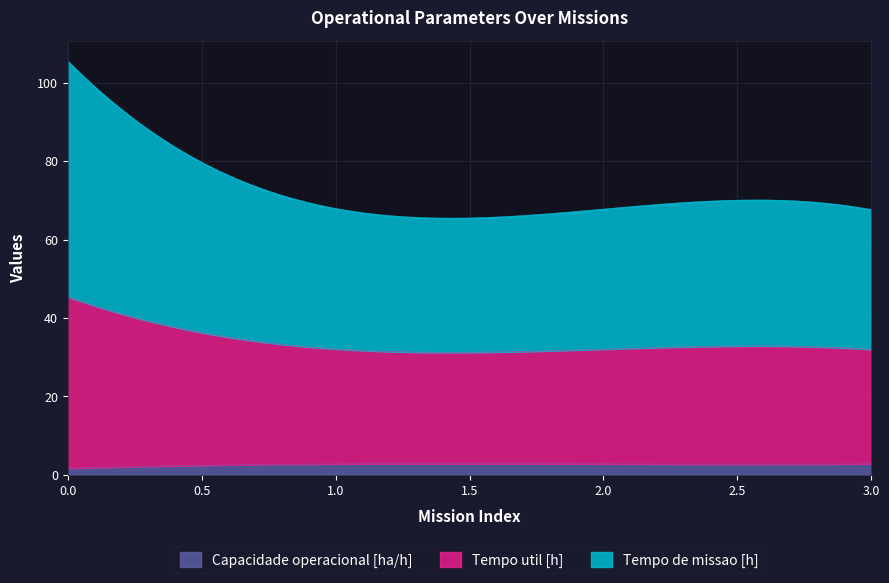

Rank the series by their maximum value, from lowest to highest.

Capacidade operacional [ha/h], Tempo util [h], Tempo de missao [h]